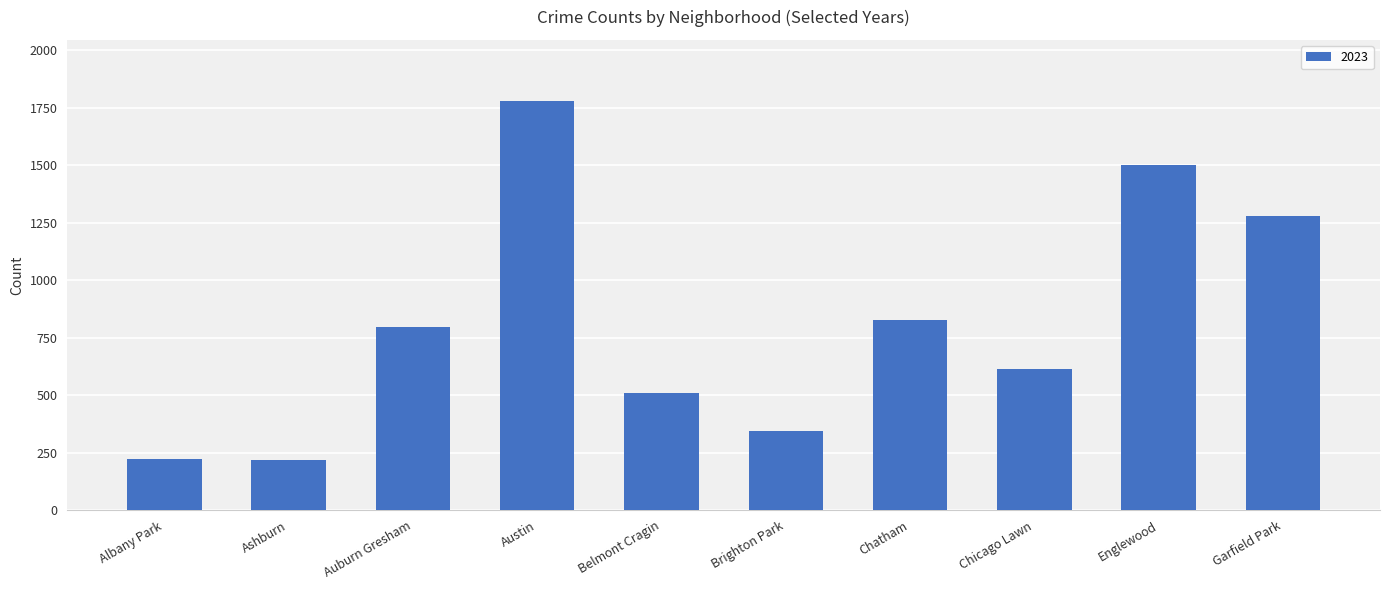

The value at Brighton Park is 346. True or false?

True